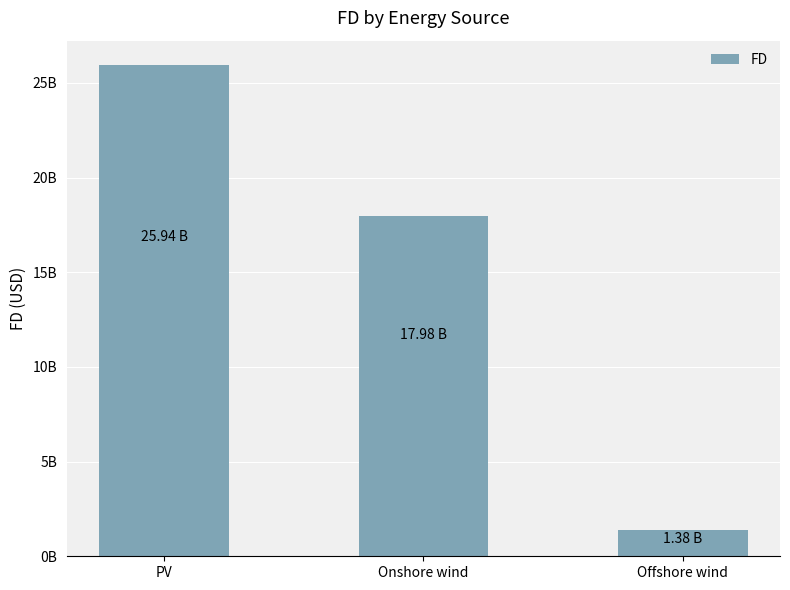

Are the bars horizontal?

No